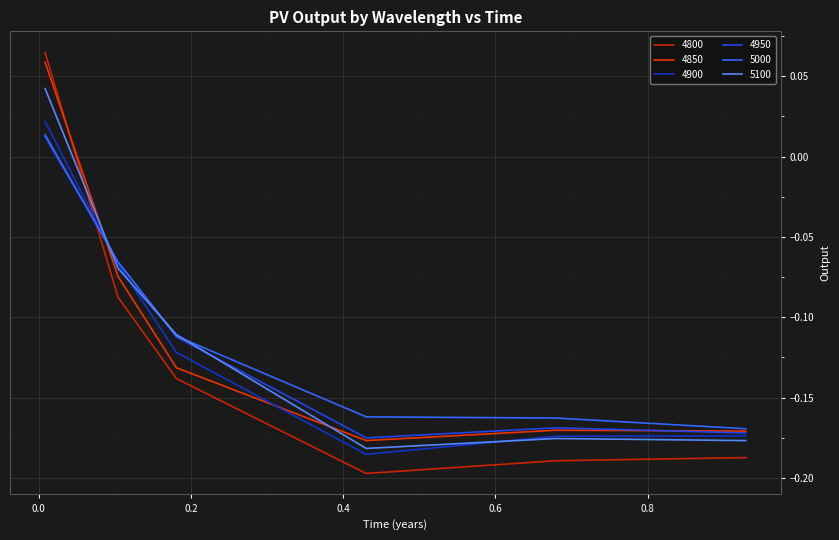

Is this an area chart (filled region under the line)?

No